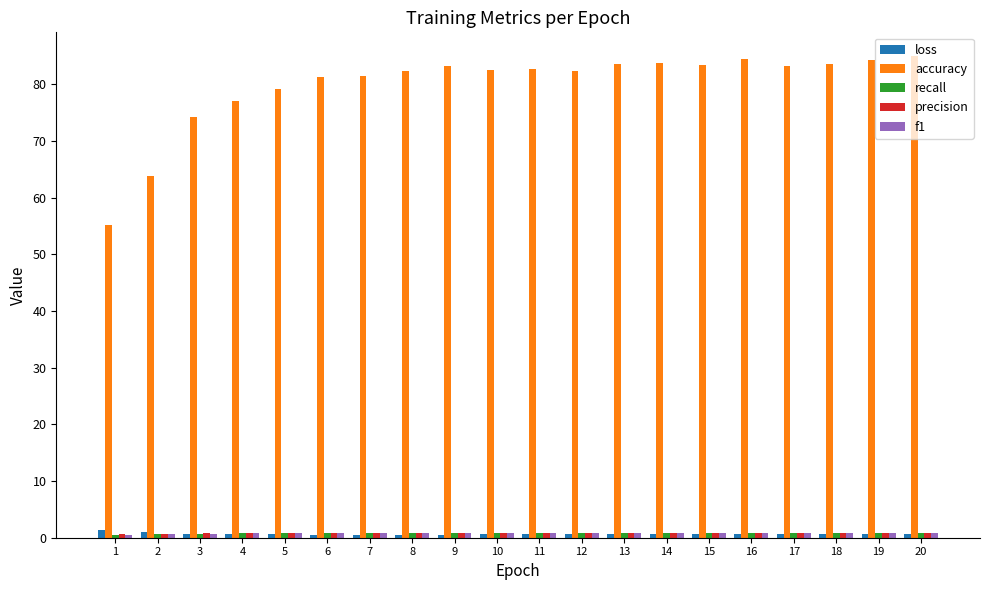

What is the maximum value shown in the chart?

84.9